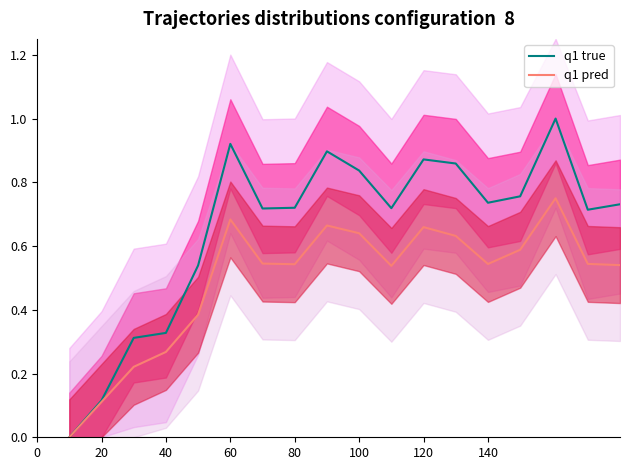

True or false: q1 true and q1 pred intersect in this chart.

False